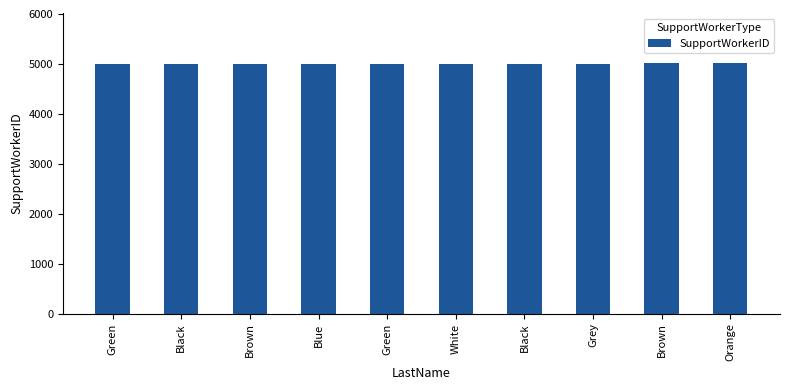

Does the chart contain any negative values?

No